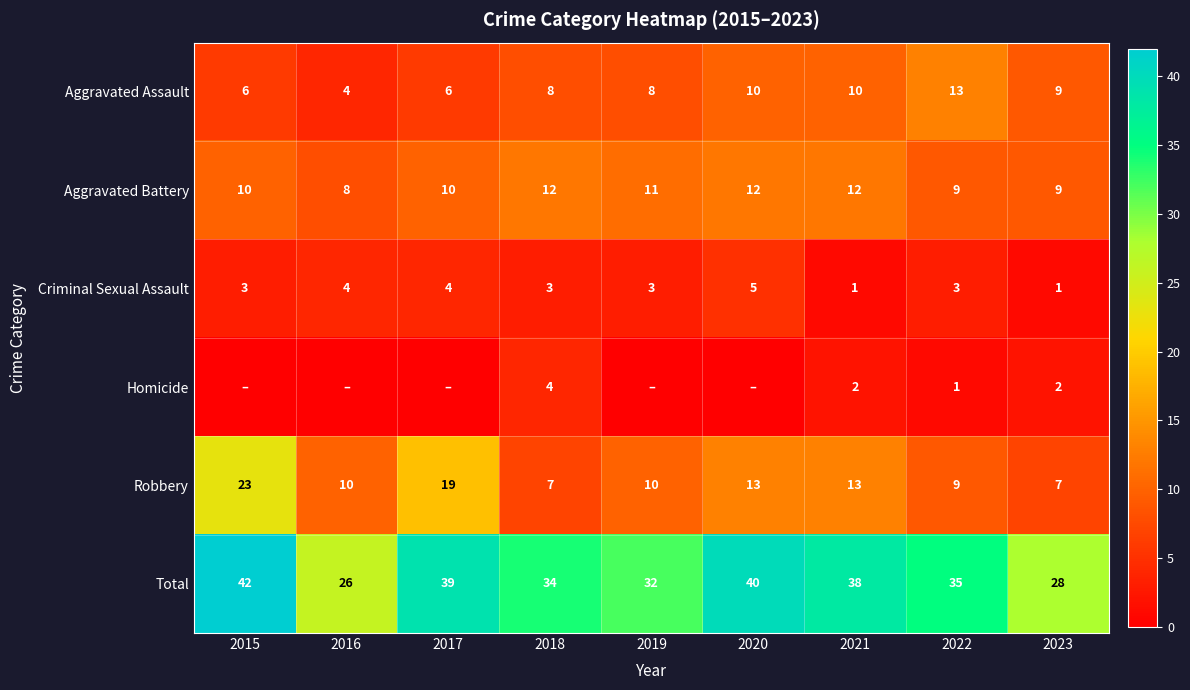

Which label corresponds to the smallest value in the chart?

2015